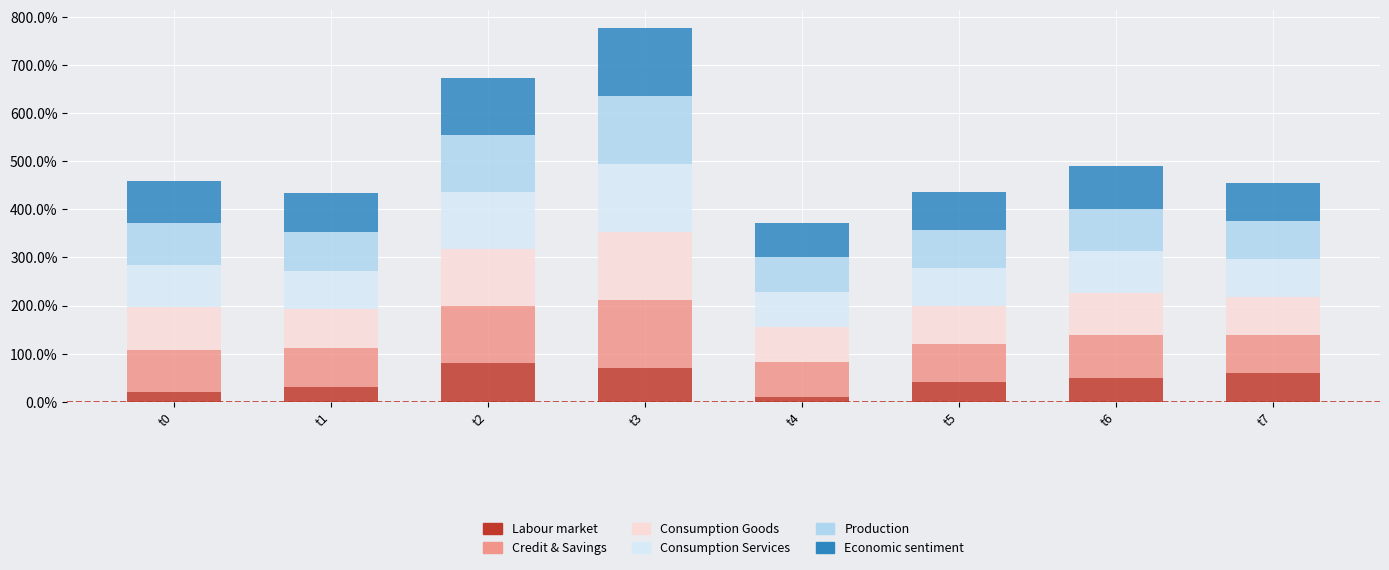

What are all the series names shown in the legend?

Labour market, Credit & Savings, Consumption Goods, Consumption Services, Production, Economic sentiment